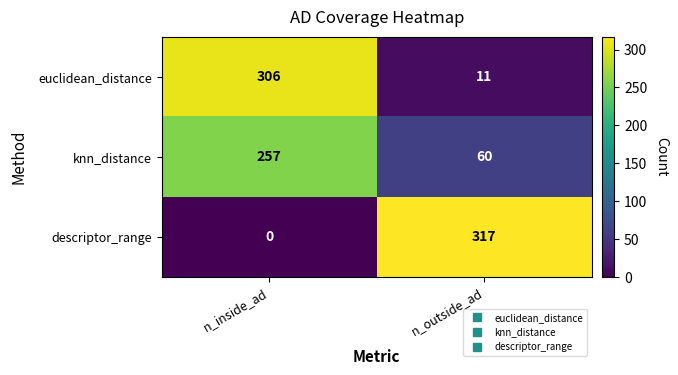

Reading right to left, transcribe all the data shown in this chart.

euclidean_distance: n_outside_ad=11	n_inside_ad=306
knn_distance: n_outside_ad=60	n_inside_ad=257
descriptor_range: n_outside_ad=317	n_inside_ad=0